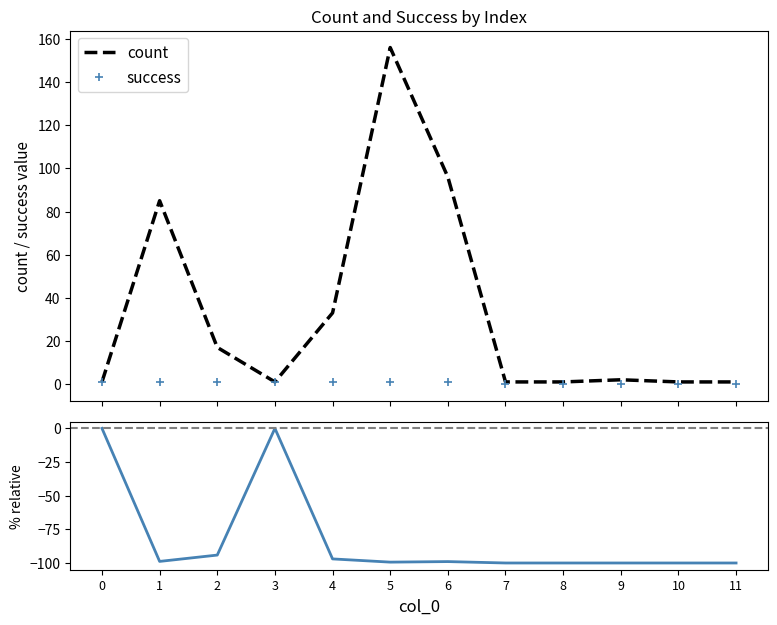

Is the value of count at 11 greater than the value of success at 9?

Yes